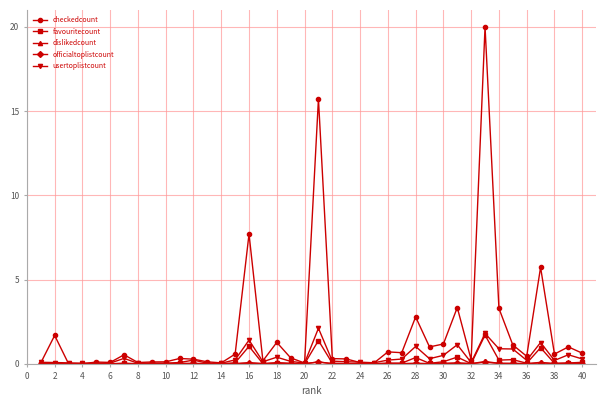

True or false: usertoplistcount has more than 2 interior local peaks.

True